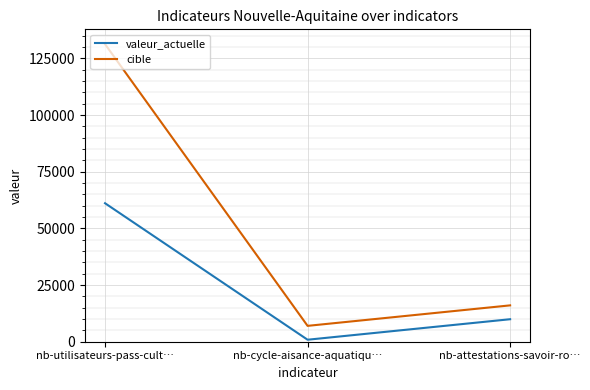

What are all the series names shown in the legend?

valeur_actuelle, cible